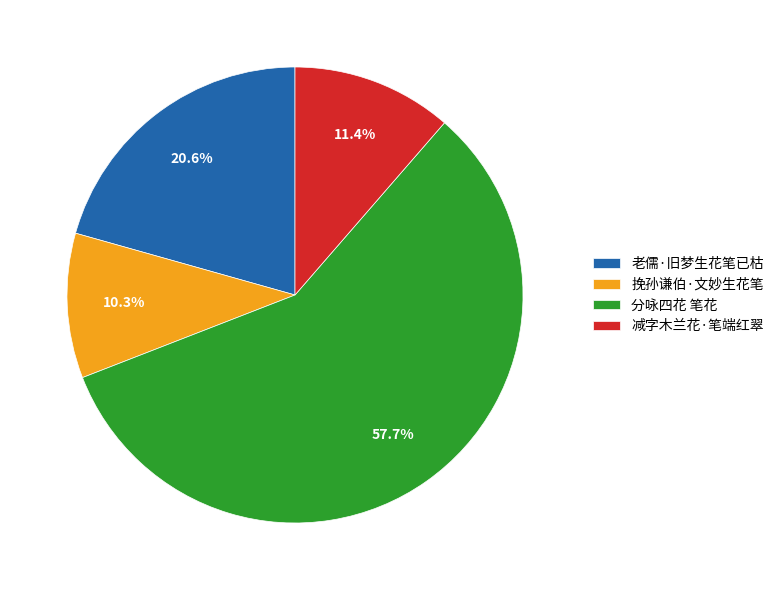

How much of the chart is everything except 减字木兰花·笔端红翠?

88.6%